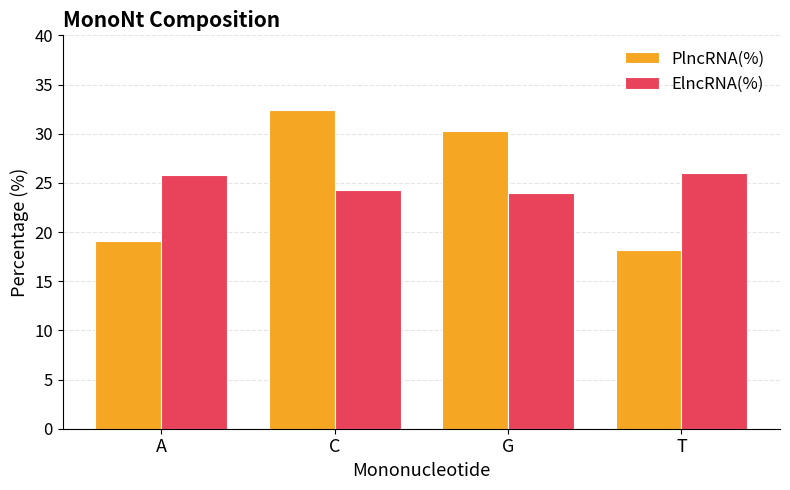

What is the value of the ElncRNA(%) bar at the 4th from the left?

26.0